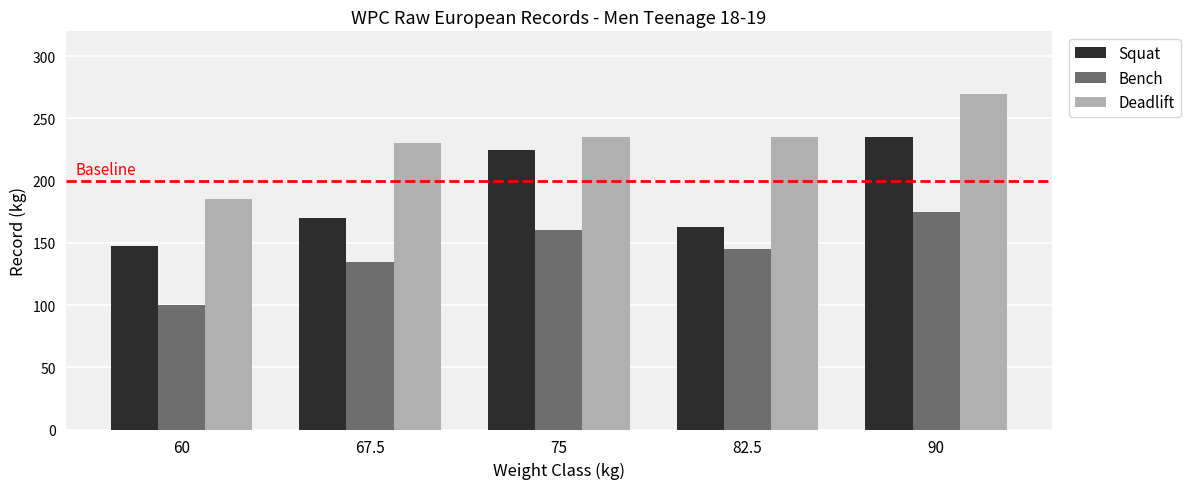

At 67.5, list the series in order from largest to smallest.

Deadlift, Squat, Bench